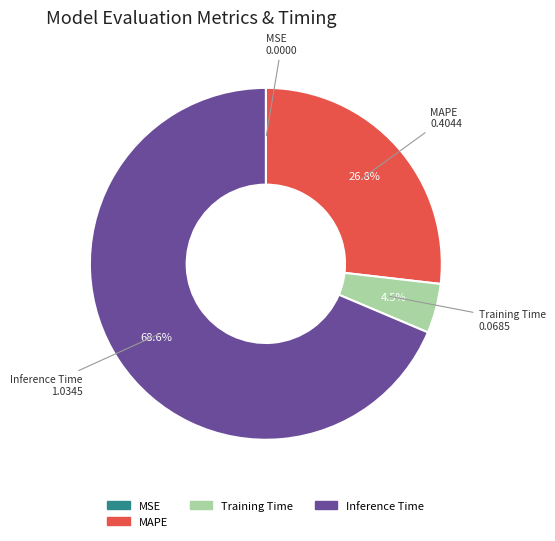

Is there a majority slice in this chart?

Yes